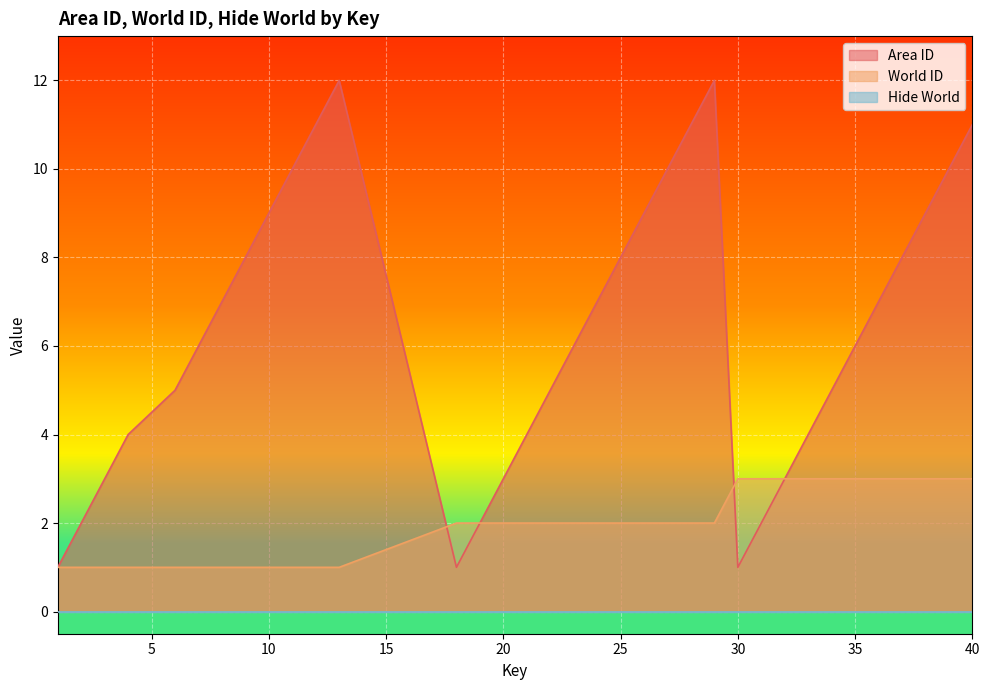

True or false: World ID has more than 0 interior local peaks.

False